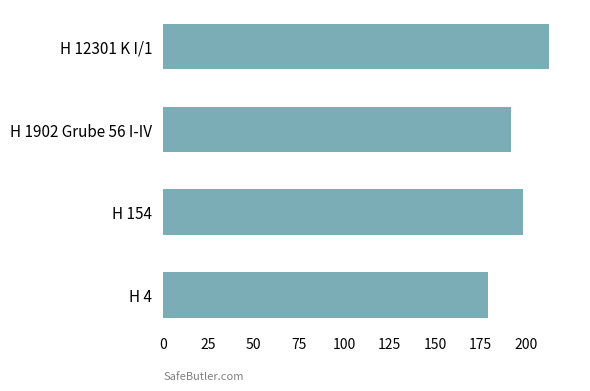

Approximately how many times larger is the value at H 12301 K I/1 compared to H 154?

1.1